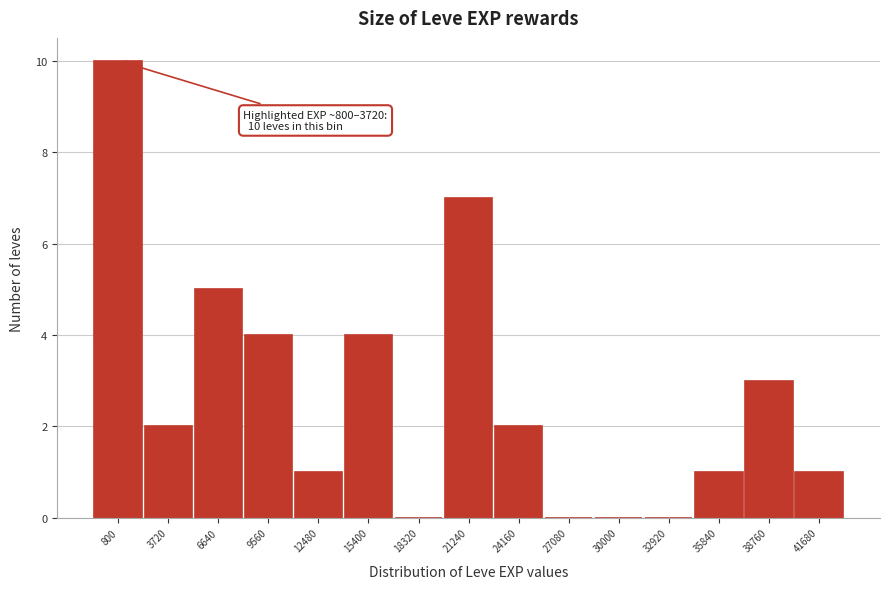

Reading left to right, what are all the values shown in this chart?

800=10	3720=2	6640=5	9560=4	12480=1	15400=4	18320=0	21240=7	24160=2	27080=0	30000=0	32920=0	35840=1	38760=3	41680=1